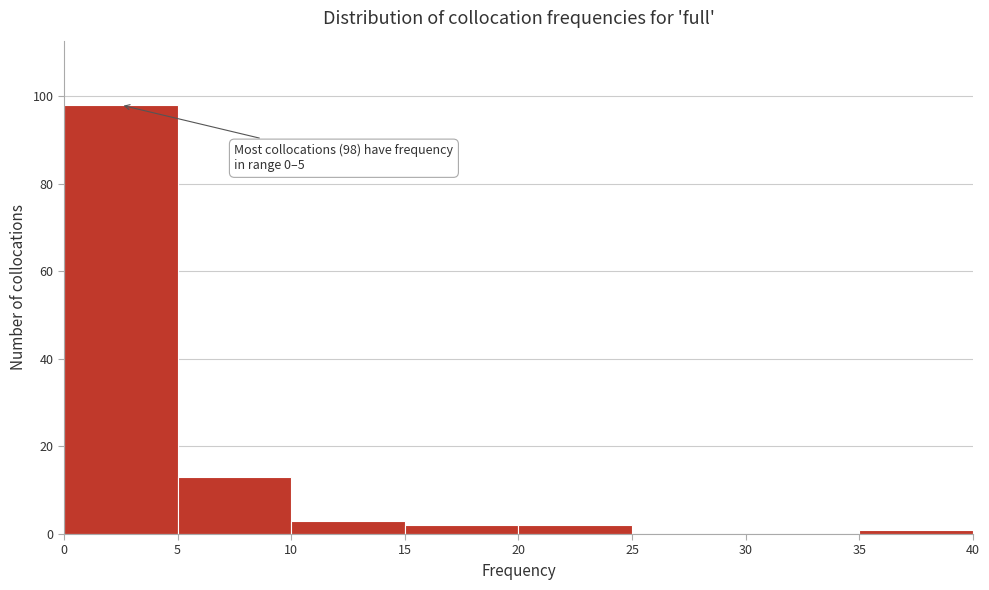

Over which range of the x-axis is the bar tallest?

0 to 5